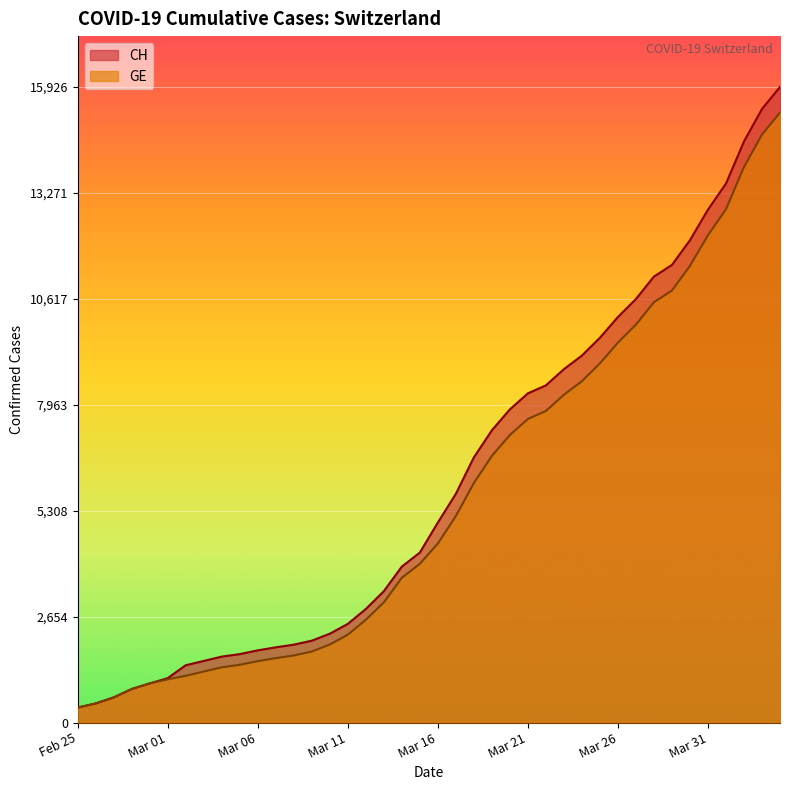

Rank the series by their average value, from highest to lowest.

CH, GE